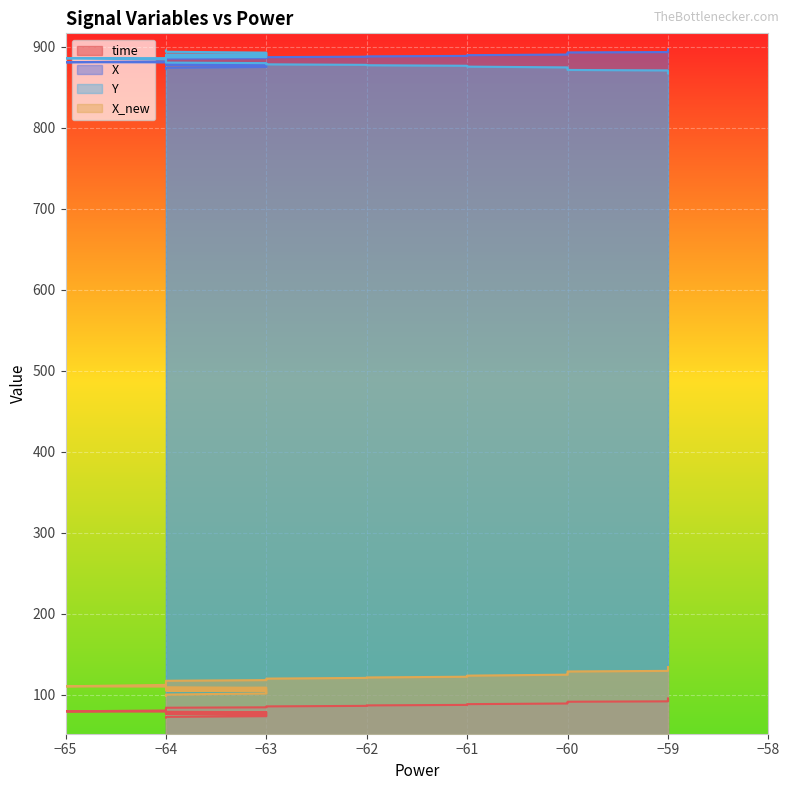

Reading right to left, what are all the values shown in this chart?

time: 95.5	94.7	94.1	93.2	92.2	91.9	91.5	90.8	90.0	89.3	88.5	88.1	87.5	86.9	86.4	85.7	85.1	84.5	84.0	83.6	82.9	82.5	81.6	81.1	80.6	79.6	79.5	79.0	78.5	77.7	77.3	76.8	76.3	75.6	75.2	74.6	73.6	72.8	72.5	72.0
X: 896.8	895.9	895.3	894.9	894.0	893.7	893.2	892.6	891.5	890.6	889.8	889.4	888.9	888.3	888.0	887.4	886.8	886.1	885.6	885.2	884.4	884.1	883.3	882.8	882.2	881.1	881.0	880.3	879.8	879.0	878.7	878.2	877.7	877.3	876.8	876.3	875.2	874.3	874.0	873.2
Y: 867.3	868.3	869.0	869.6	870.7	871.0	871.6	872.2	873.6	874.7	875.6	876.1	876.7	877.4	877.8	878.5	879.2	880.0	880.6	881.1	882.0	882.5	883.4	884.0	884.7	886.0	886.2	887.0	887.5	888.5	888.9	889.6	890.2	890.6	891.0	891.7	893.0	894.0	894.4	895.5
X_new: 134.2	132.9	132.1	131.4	130.0	129.5	128.8	128.0	126.3	124.9	123.7	123.1	122.3	121.5	120.9	120.0	119.1	118.2	117.3	116.7	115.6	115.0	113.9	113.1	112.2	110.5	110.3	109.3	108.6	107.4	106.9	106.1	105.4	104.8	104.2	103.3	101.7	100.3	99.9	98.5